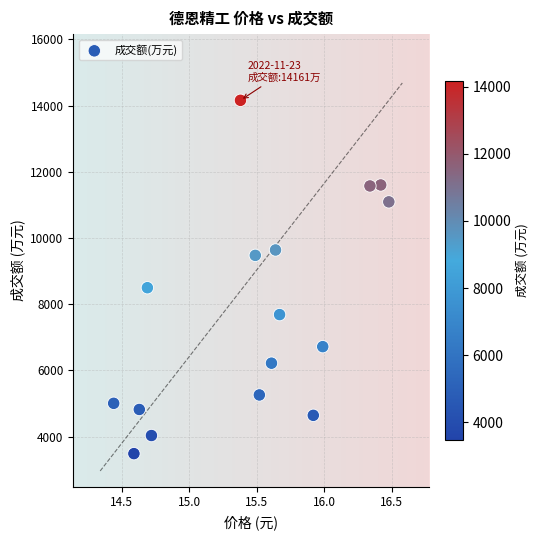

What is the range of Y values (max minus min)?

10673